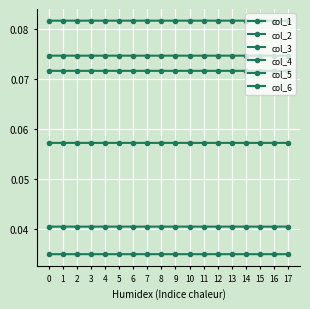

What is the value of the col_6 point at the 10th from the left?

0.1